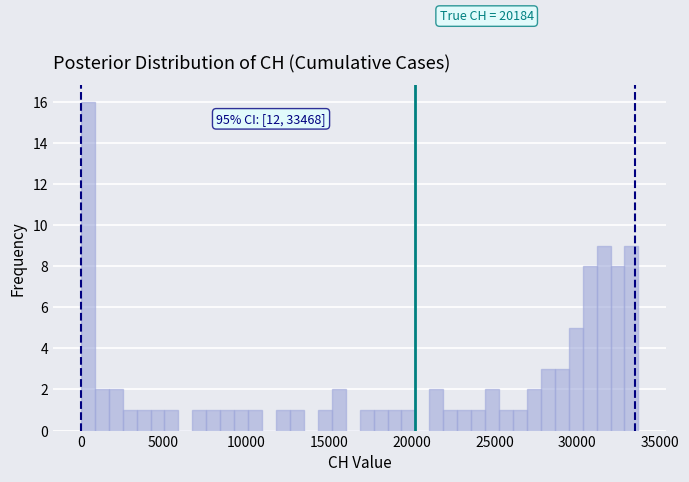

Read against the x-axis, roughly where is the centre of the tallest bar?

500